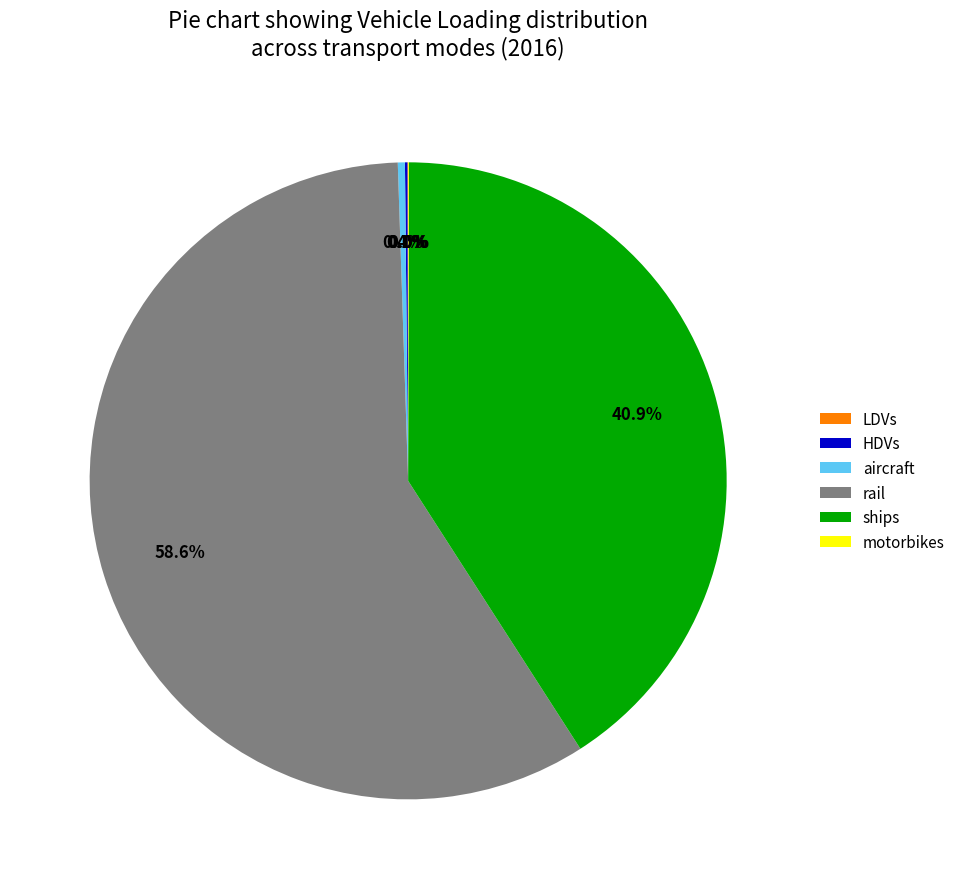

What portion of the pie excludes ships?

59.1%